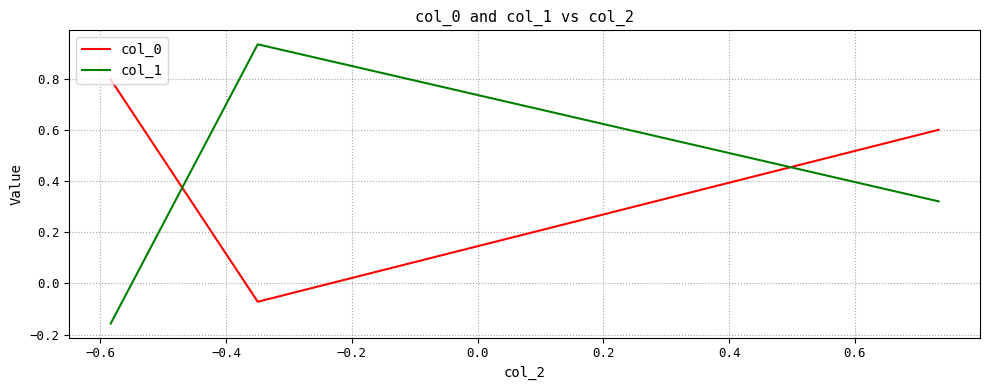

Rank the series by their maximum value, from highest to lowest.

col_1, col_0